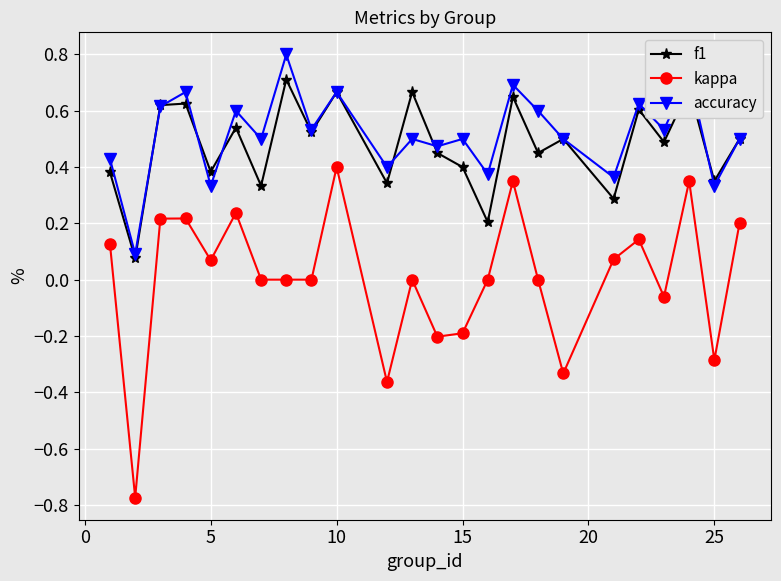

True or false: accuracy has more than 1 interior local peaks.

True